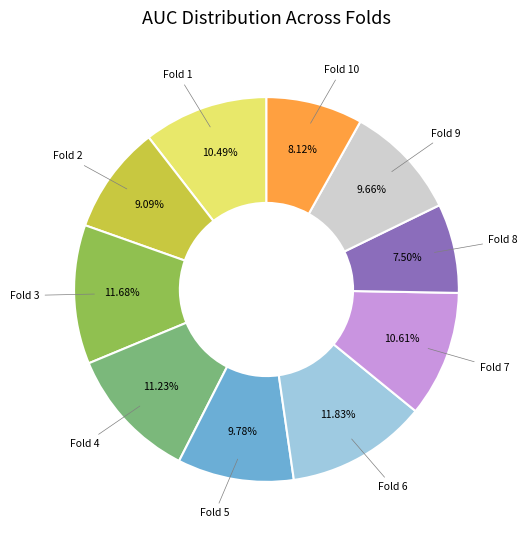

To the nearest percent, what is the average slice percentage?

10%